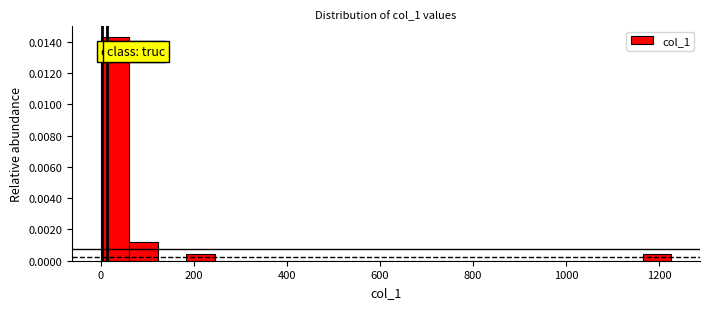

Read against the x-axis, roughly where is the centre of the tallest bar?

40